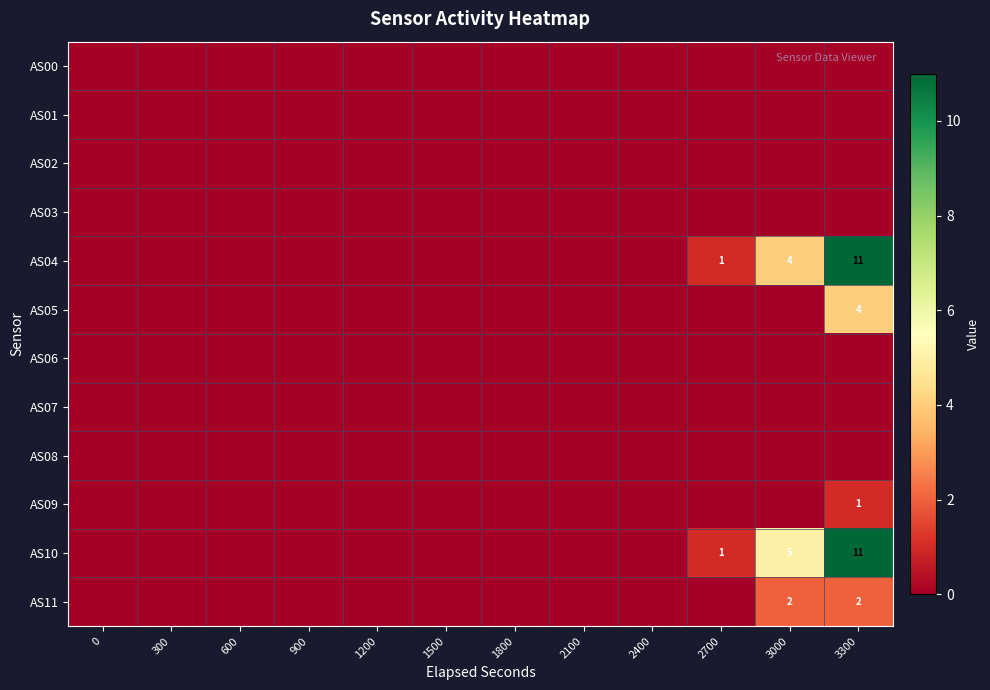

The AS10 series shows 0 at 2700. True or false?

False